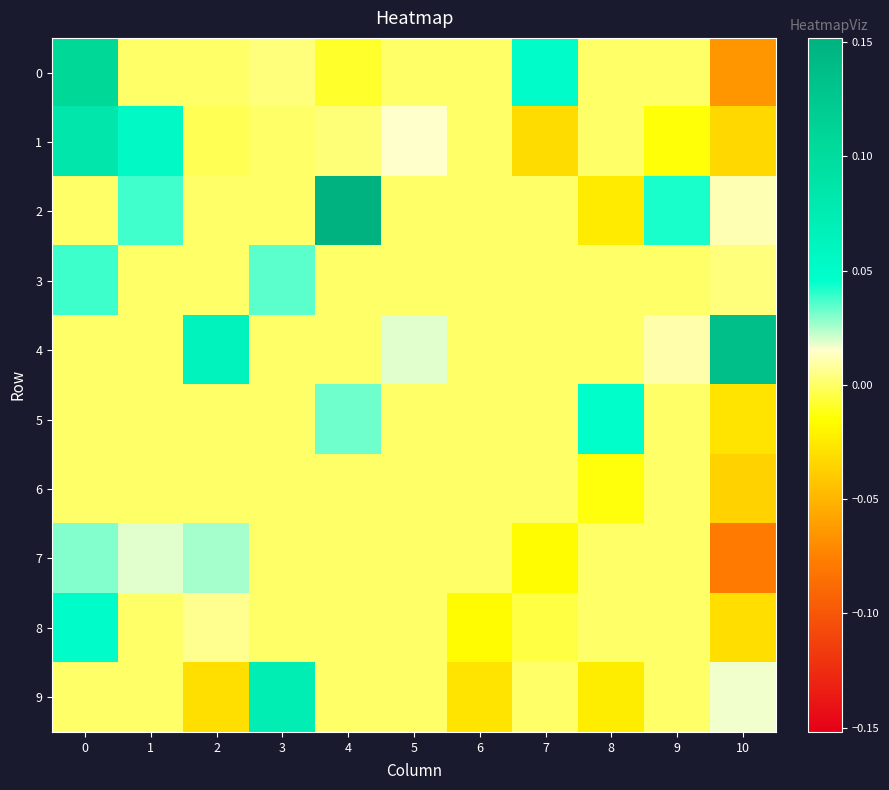

List the series in order of their peak value, highest first.

2, 4, 0, 1, 9, 8, 5, 3, 7, 6